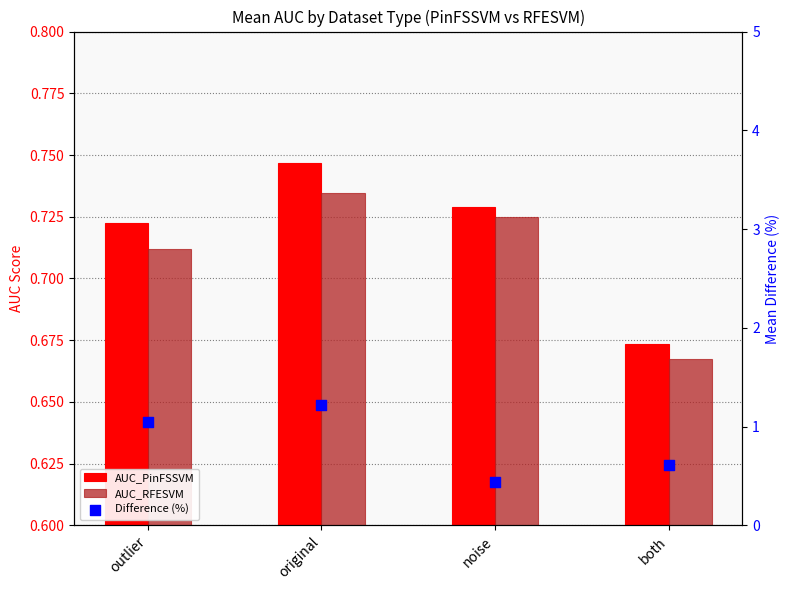

Which series contains the highest Y value?

Difference (%)